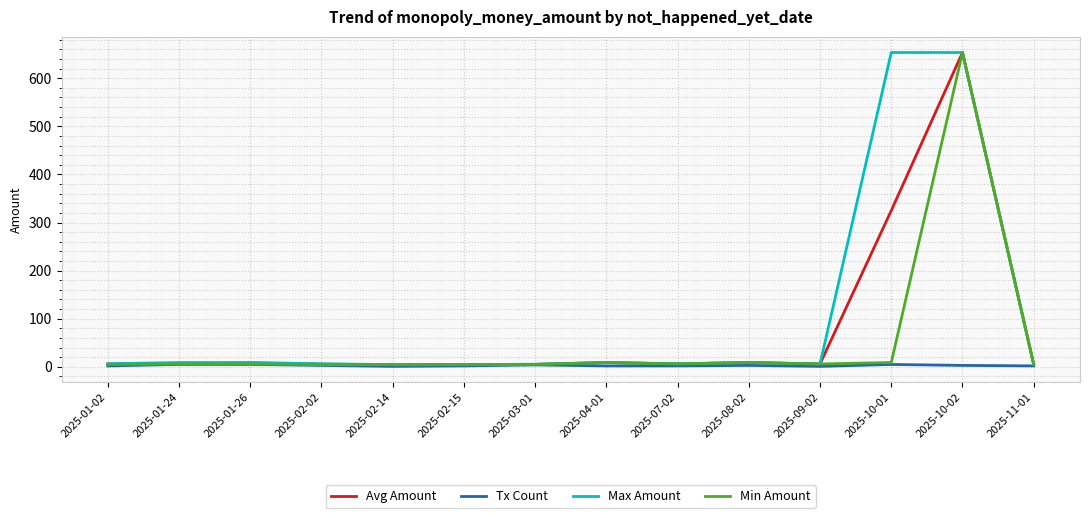

What is the difference between the highest and lowest values at 2025-10-01?

648.3